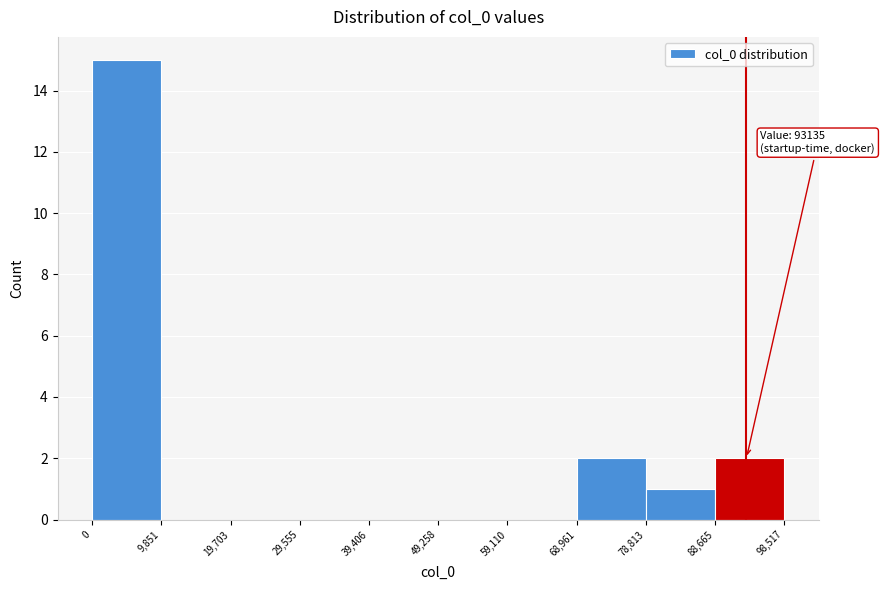

Over which range of the x-axis is the bar tallest?

0 to 9,851